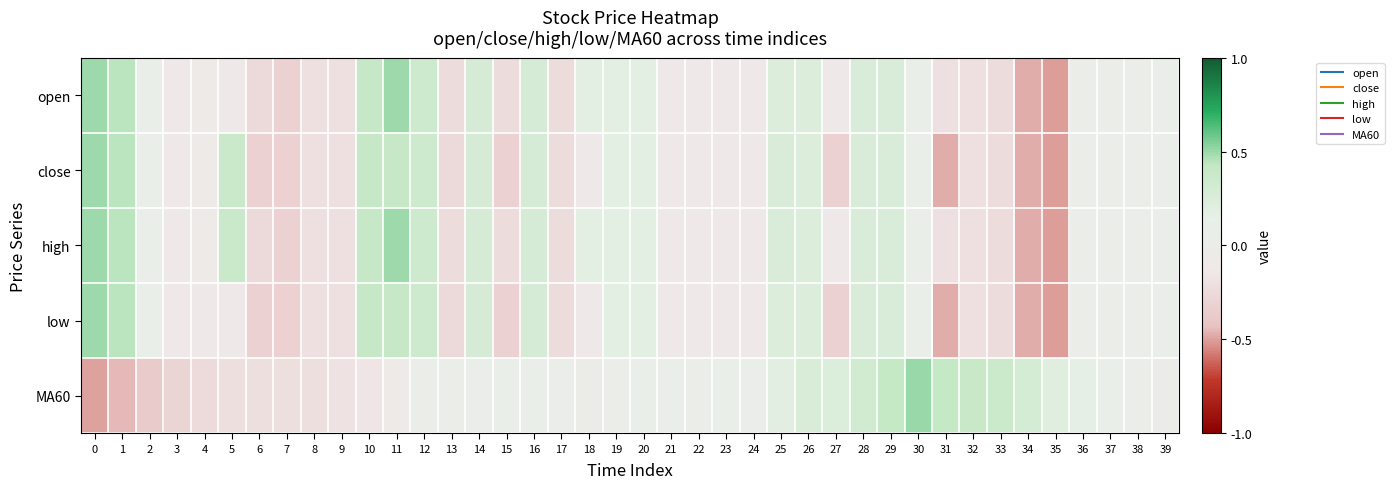

At 1, list the series in order from smallest to largest.

MA60, open, close, high, low